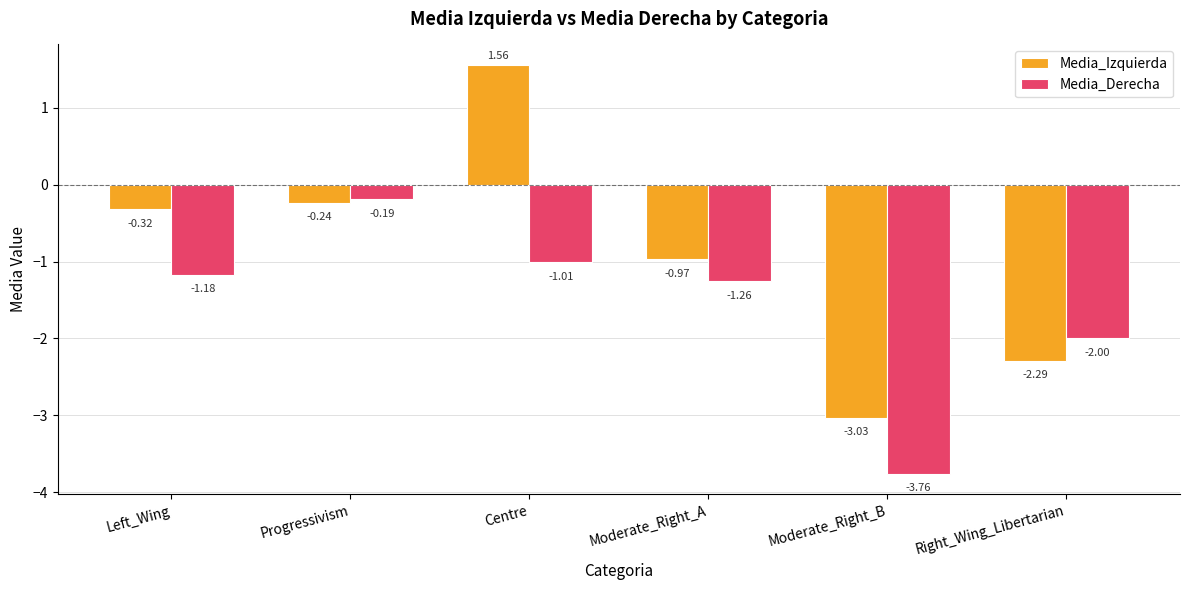

List the series in order of their overall mean, lowest first.

Media_Derecha, Media_Izquierda